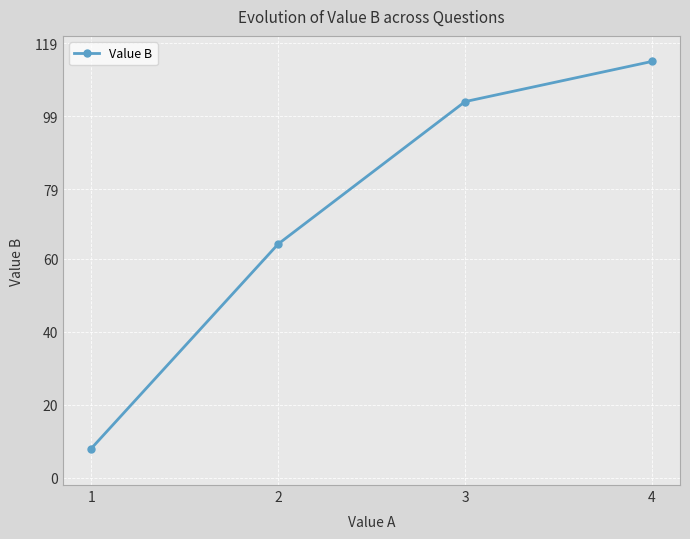

What is the sum of all values?

289